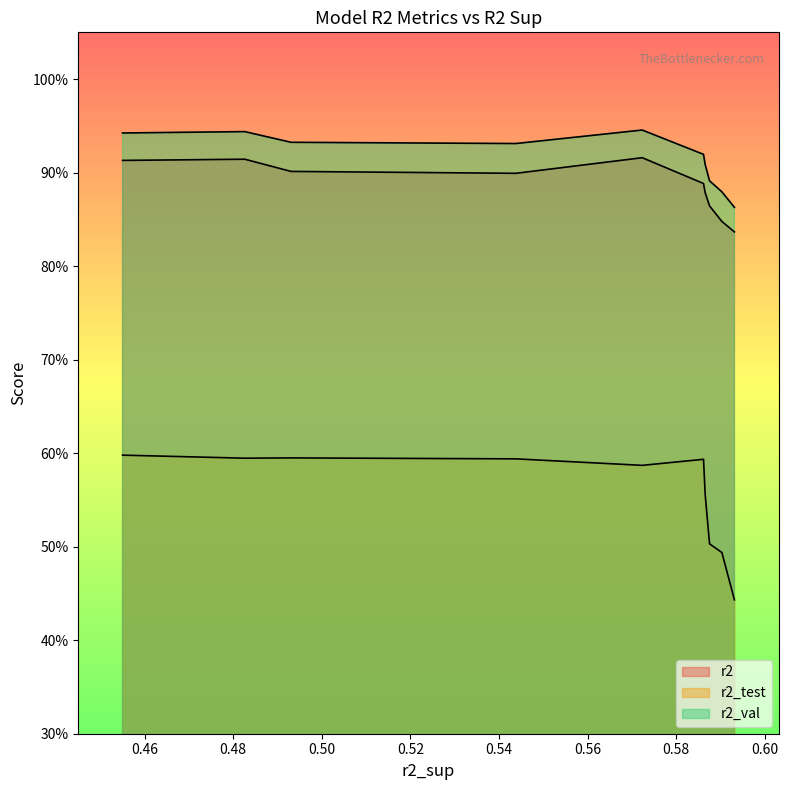

Rank the series by their maximum value, from highest to lowest.

r2_val, r2, r2_test